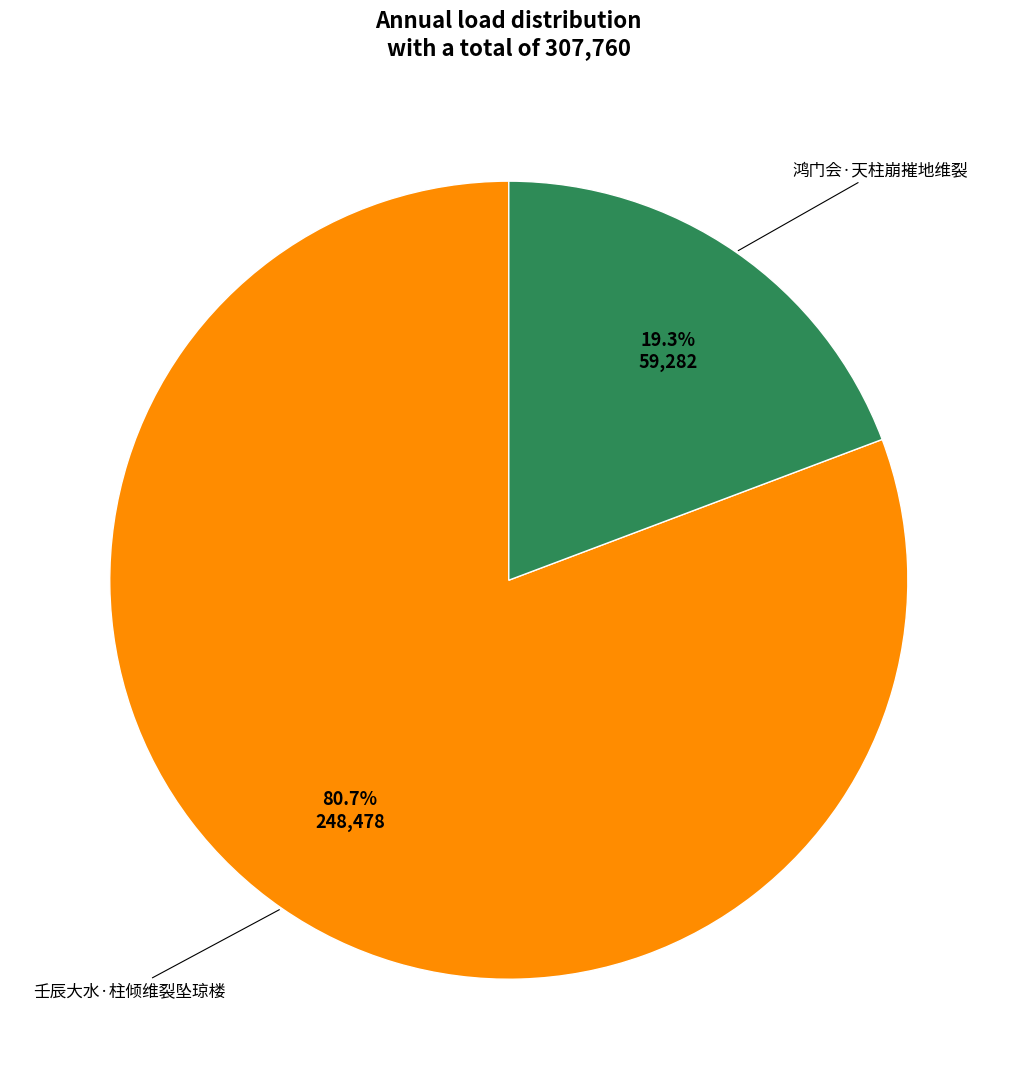

To the nearest percent, what is the difference between the 鸿门会·天柱崩摧地维裂 and 壬辰大水·柱倾维裂坠琼楼 slice percentages?

61%